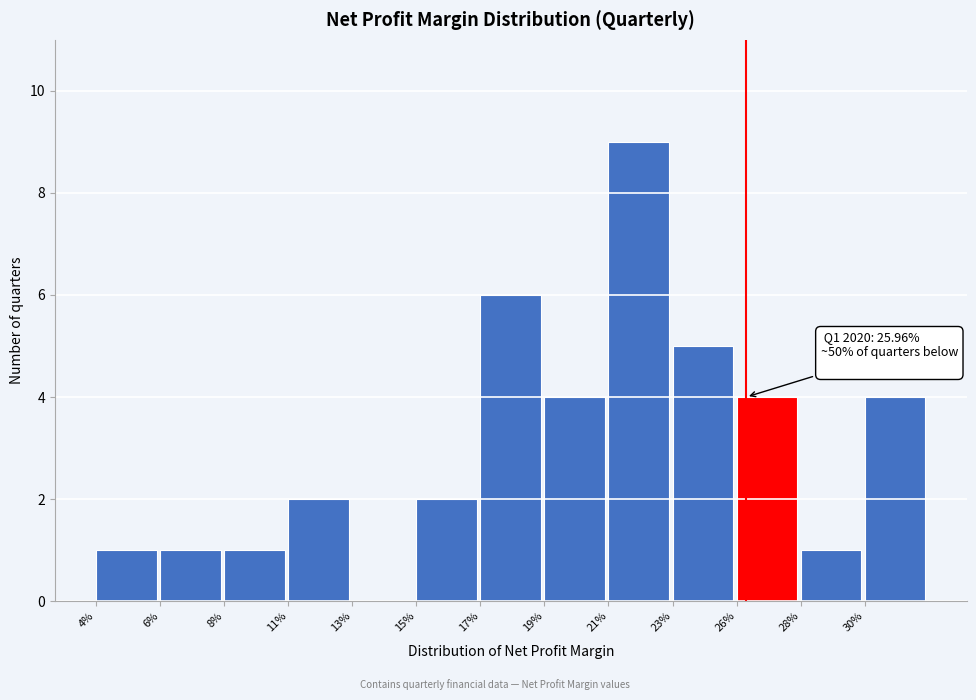

Reading left to right, transcribe all the data shown in this chart.

4%=1	6%=1	8%=1	11%=2	13%=0	15%=2	17%=6	19%=4	21%=9	23%=5	26%=4	28%=1	30%=4